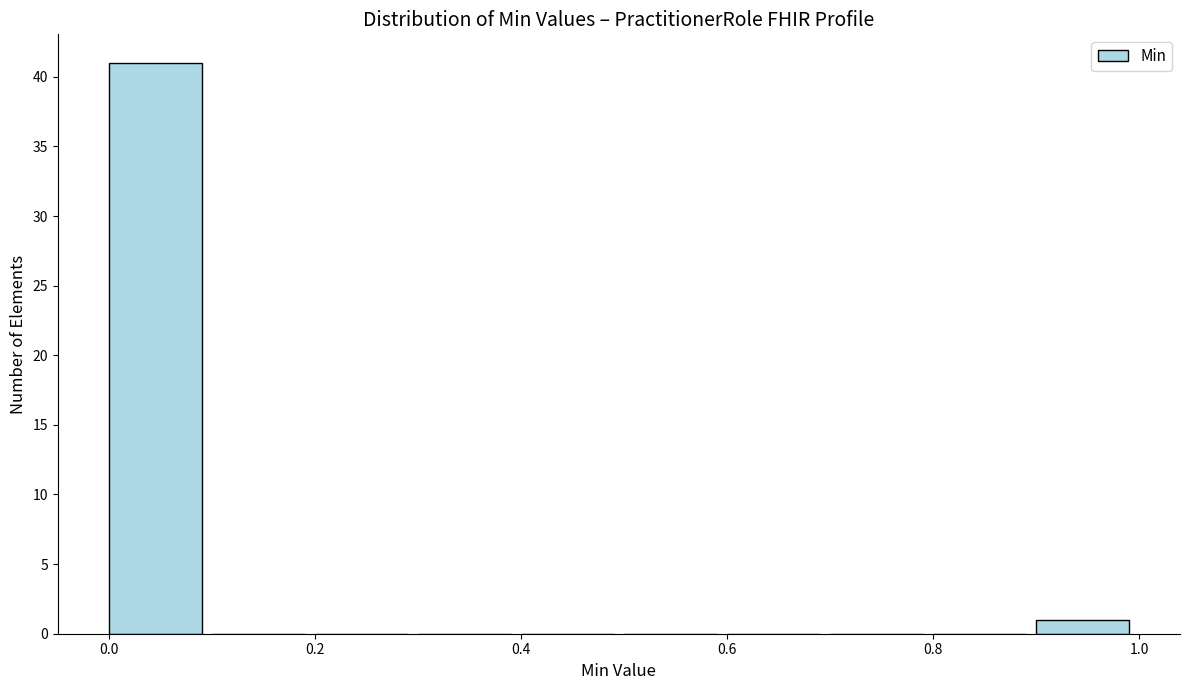

What is the height of the bar covering 0.9 to 1.0 on the x-axis? The values are not printed on the chart, so give them approximately, as read against the axis.

1